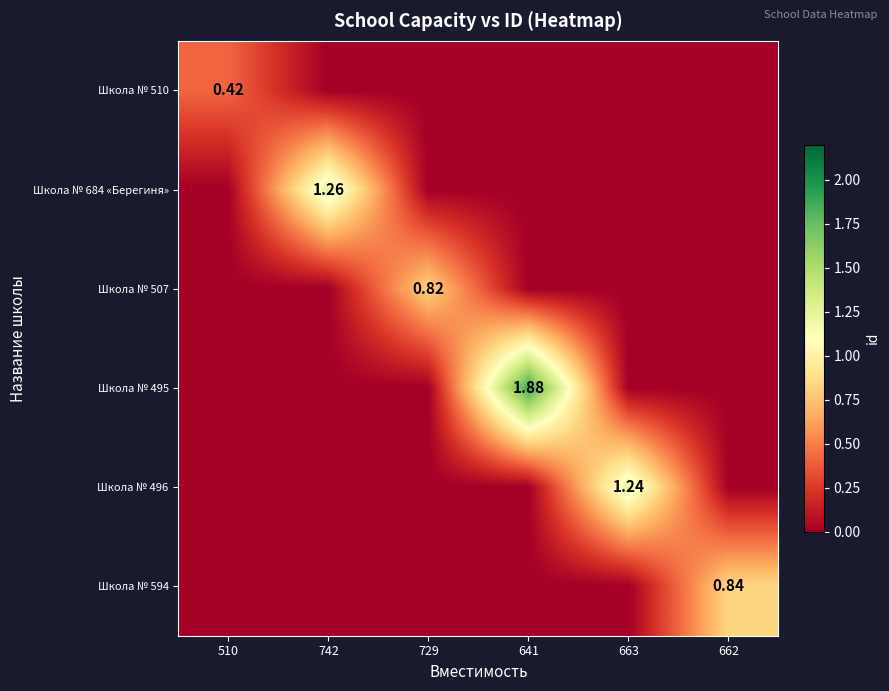

What is the difference between the maximum and minimum values in the Школа № 510 series?

0.4